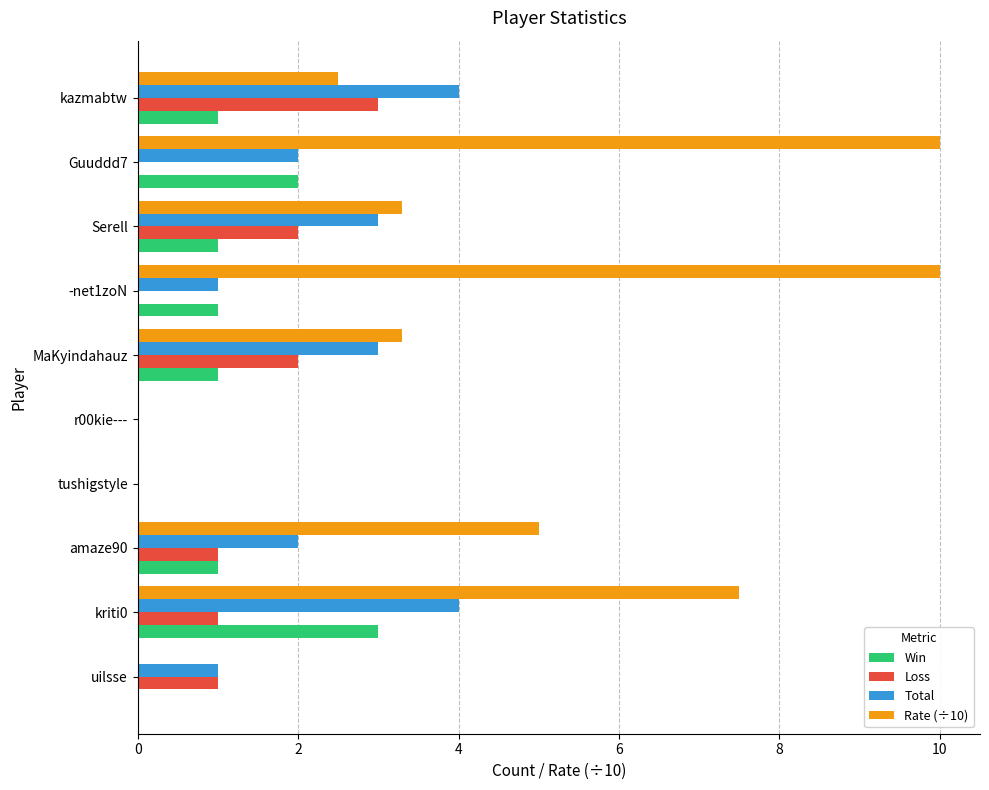

Which series has the widest spread of values?

Rate (÷10)